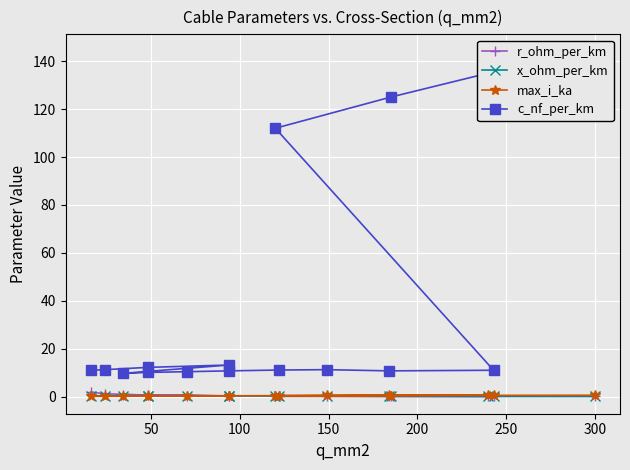

What is the average value of the c_nf_per_km series?

40.5